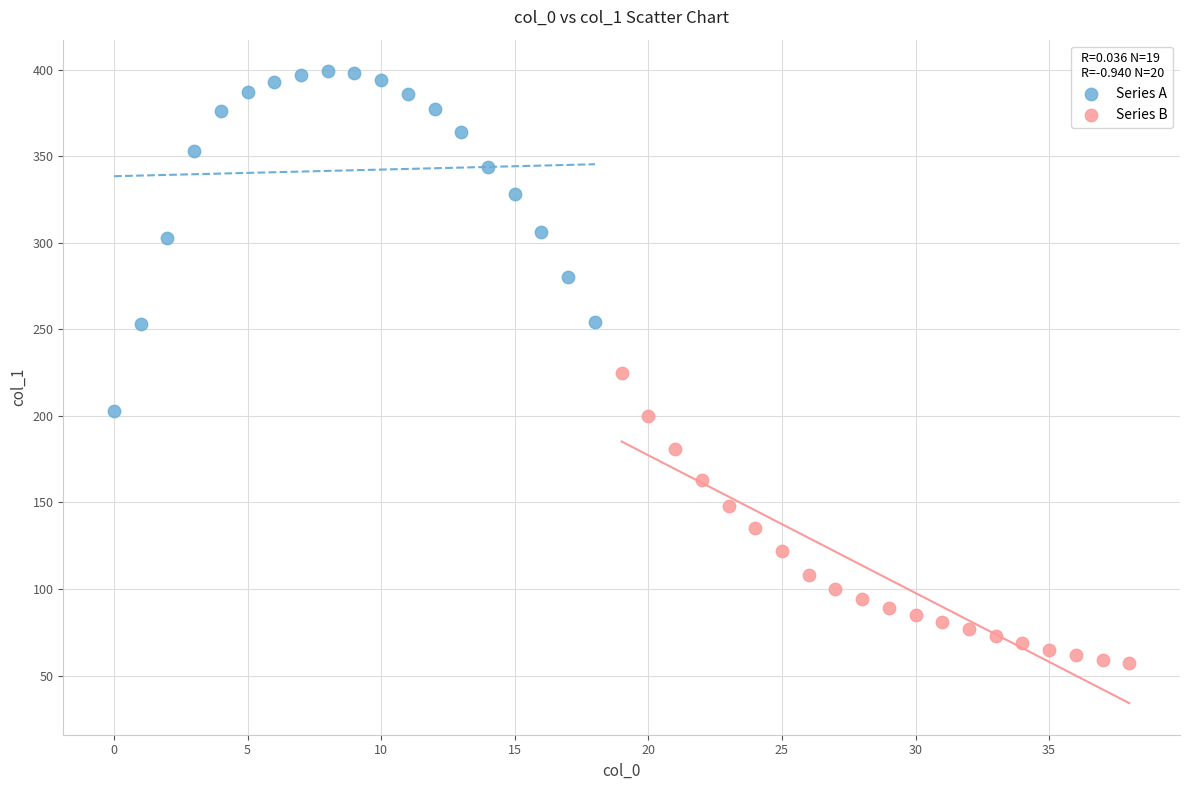

Which series has the widest spread of Y values?

Series A